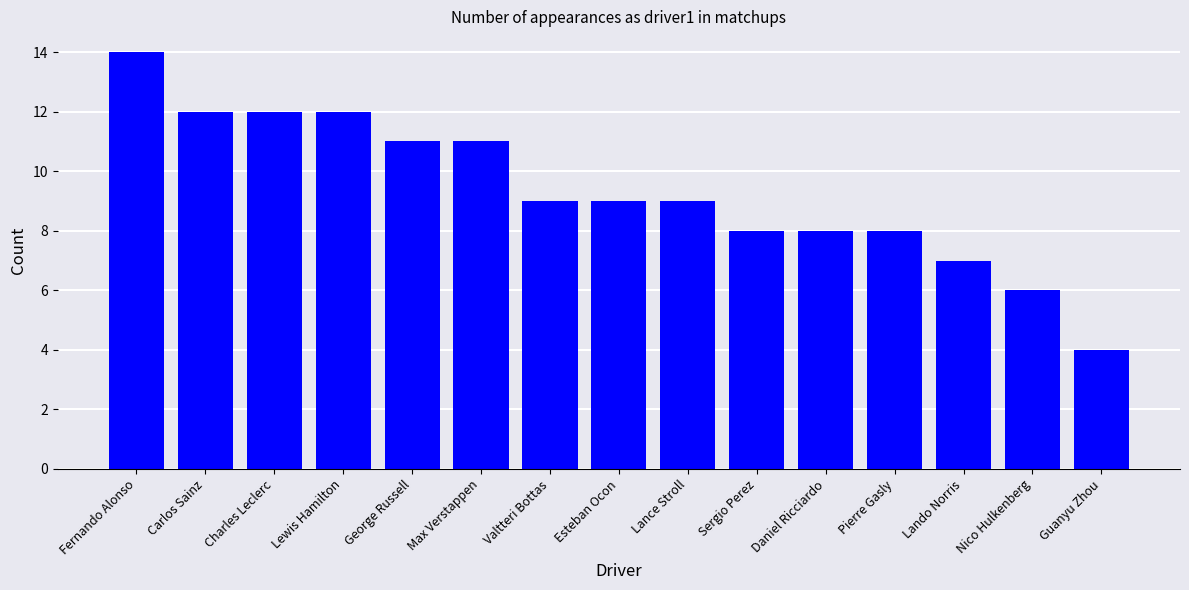

What is the ratio of the value at Pierre Gasly to the value at Lewis Hamilton?

0.7